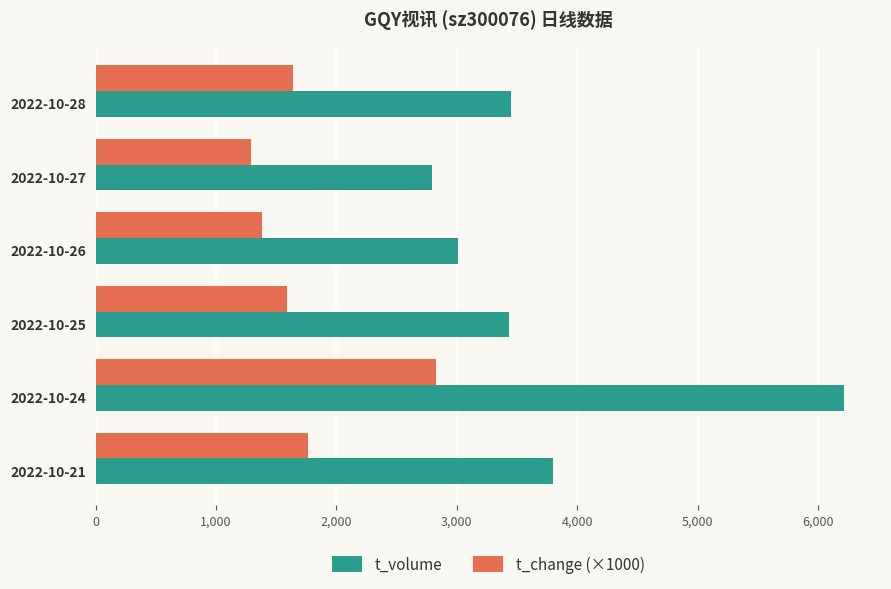

Which series has the largest total across all categories?

t_volume